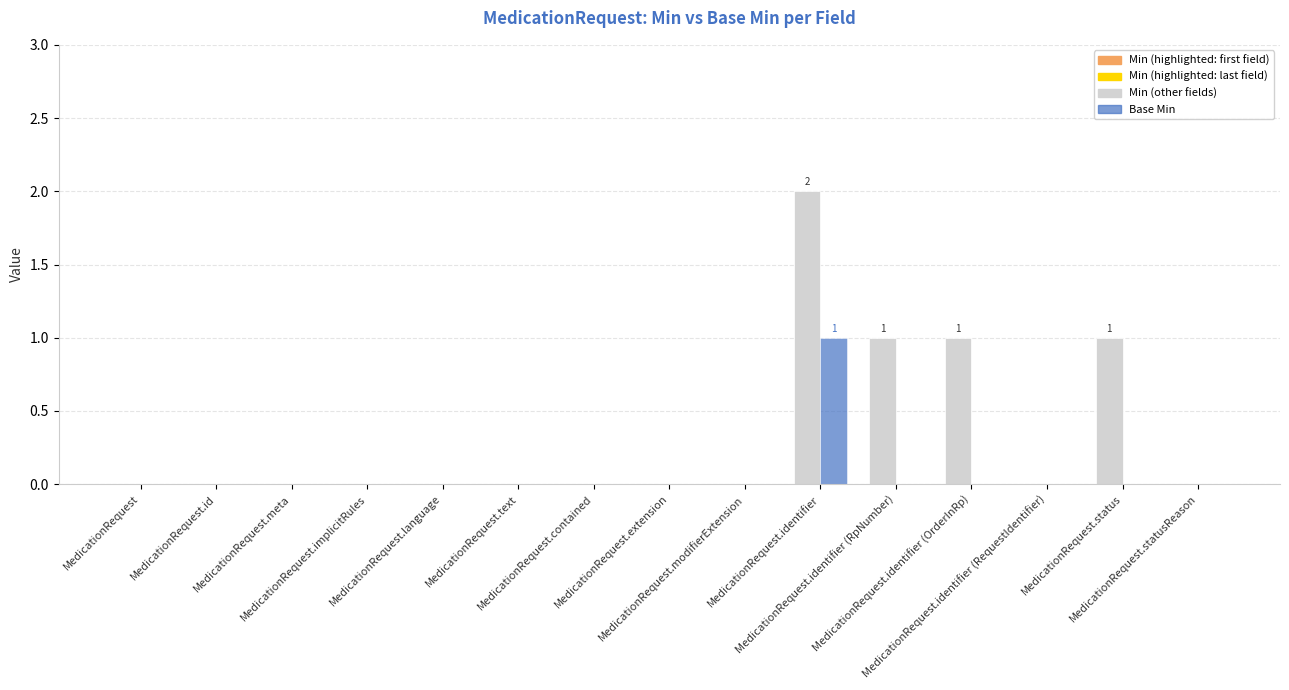

How many groups of bars are there?

15